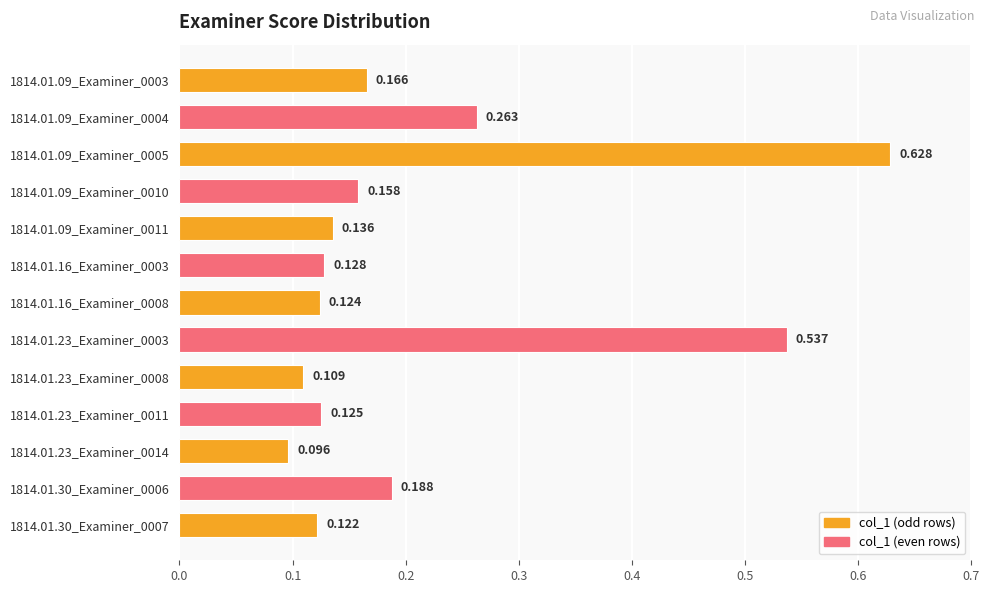

How many distinct data groups are displayed?

1